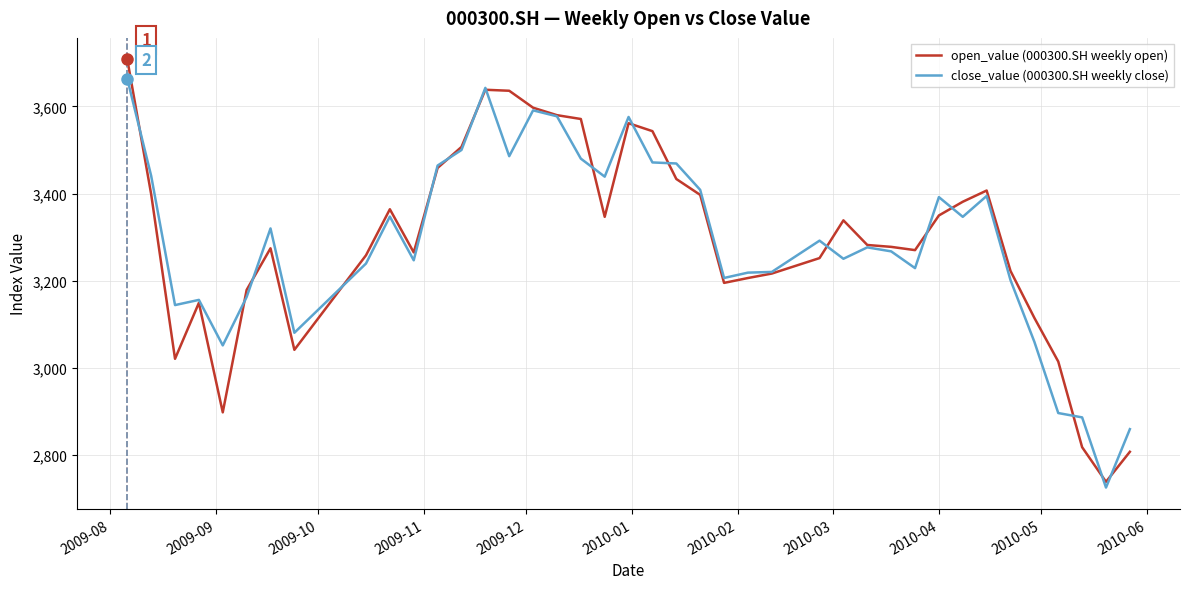

Which series has the widest spread of values?

open_value (000300.SH weekly open)